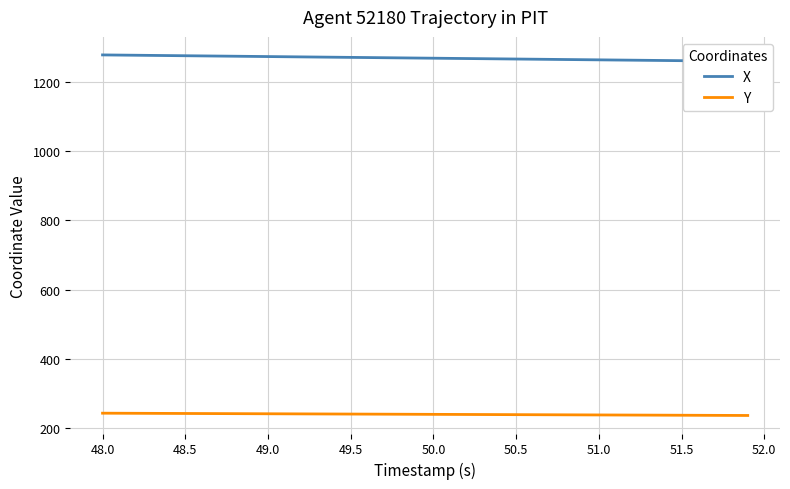

Is it true that Y equals 98.6 at 51.5?

False